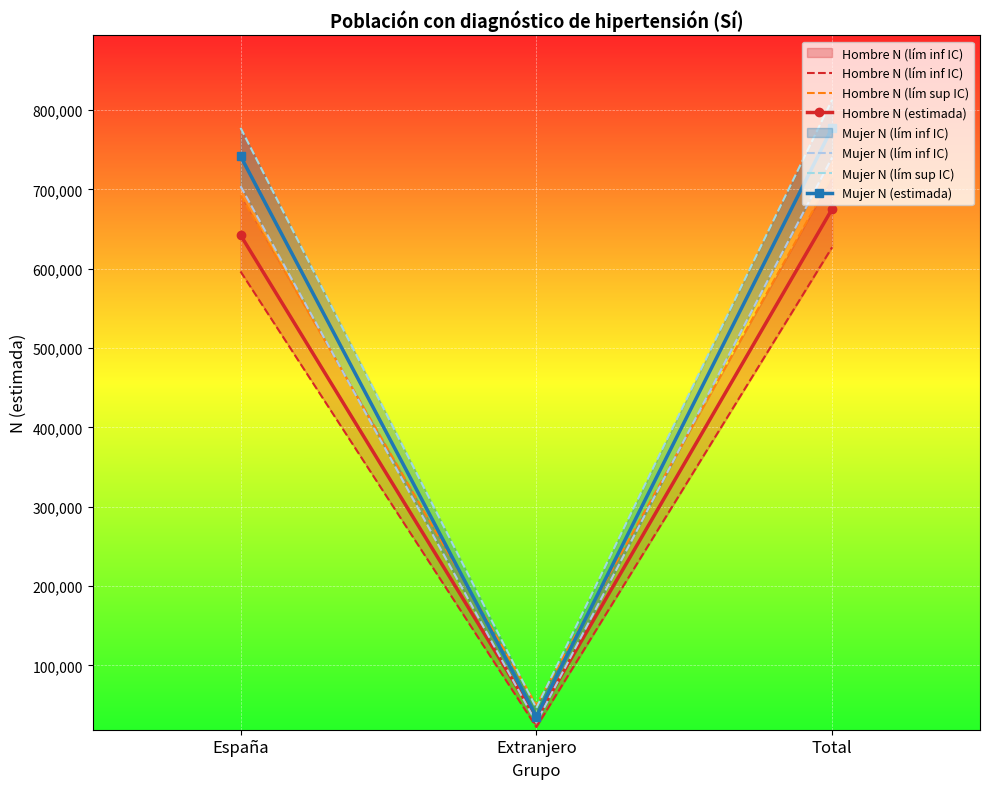

What is the total value across all series at Total?

4348926